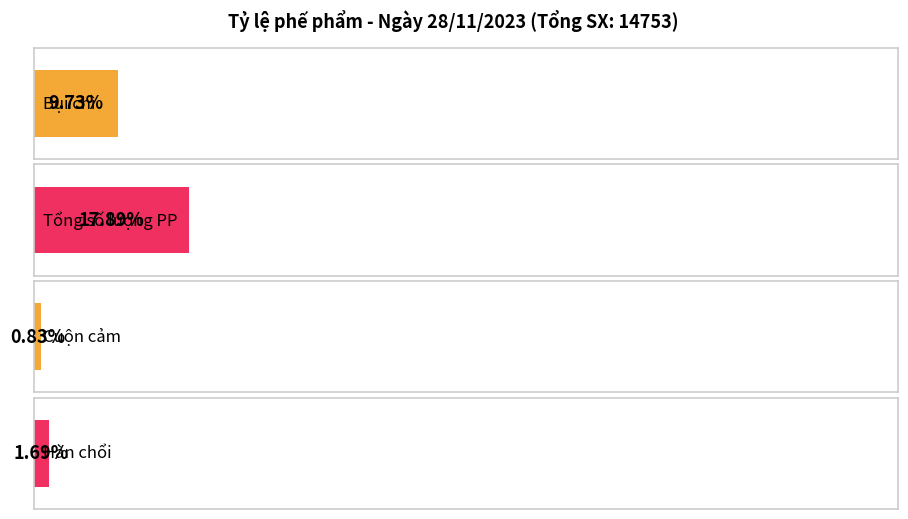

Which series has the largest total across all categories?

Tổng số lượng PP